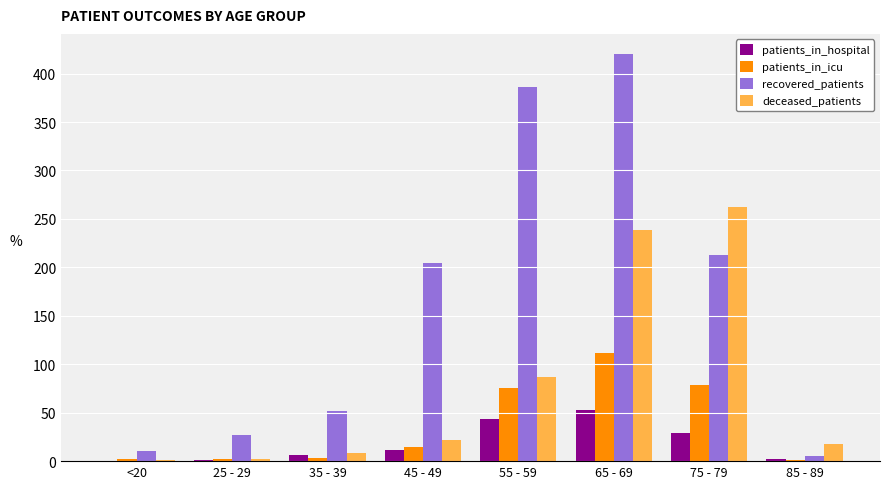

True or false: recovered_patients has a value of 72 at 35 - 39.

False